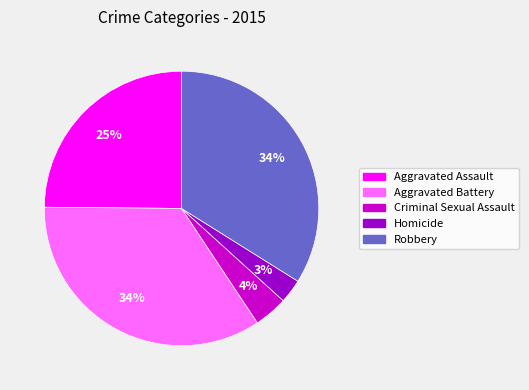

How many segments does this pie chart have?

5